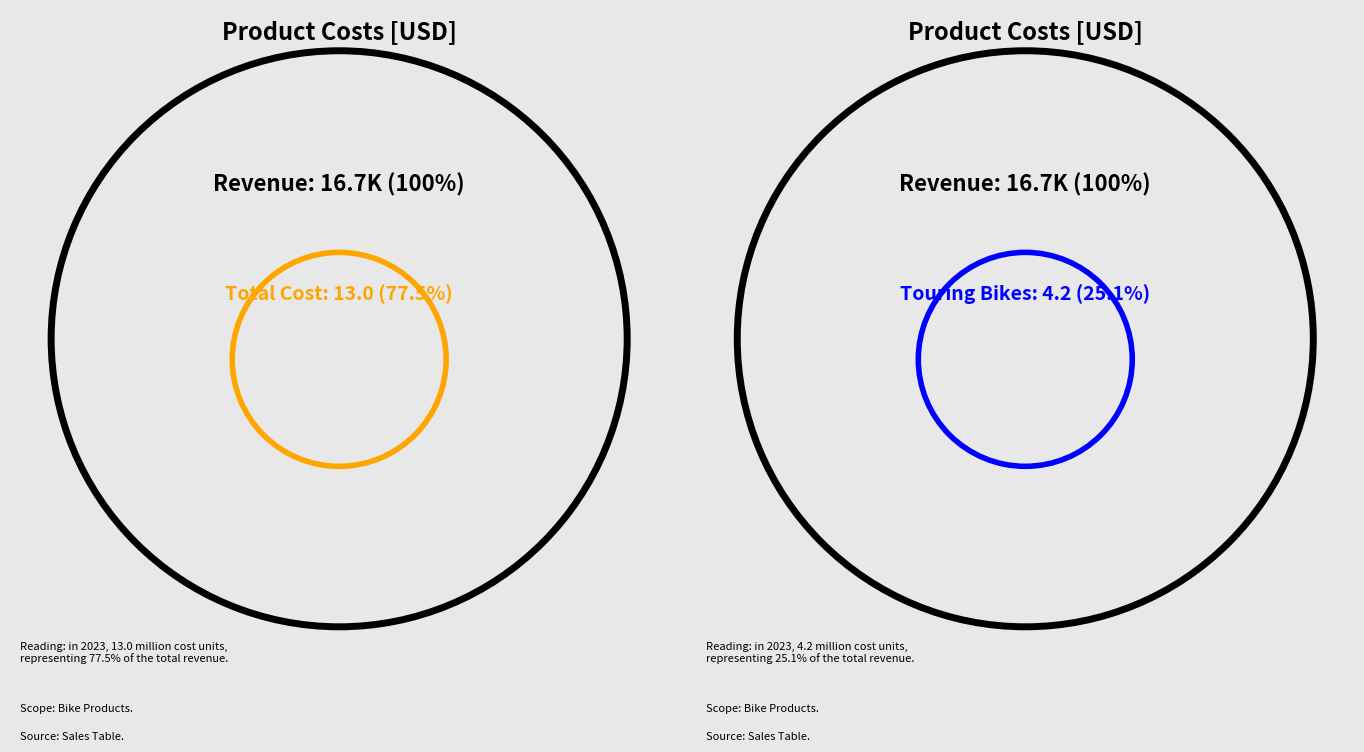

Is there any slice that represents more than half of the pie?

No